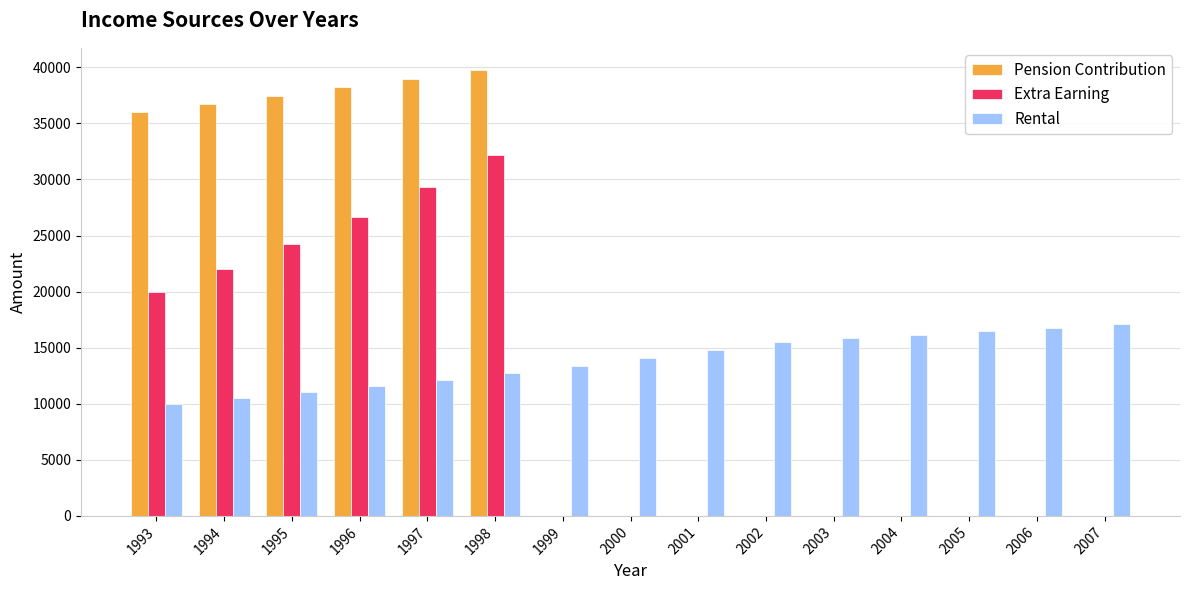

How many values in the Pension Contribution series exceed 0?

6